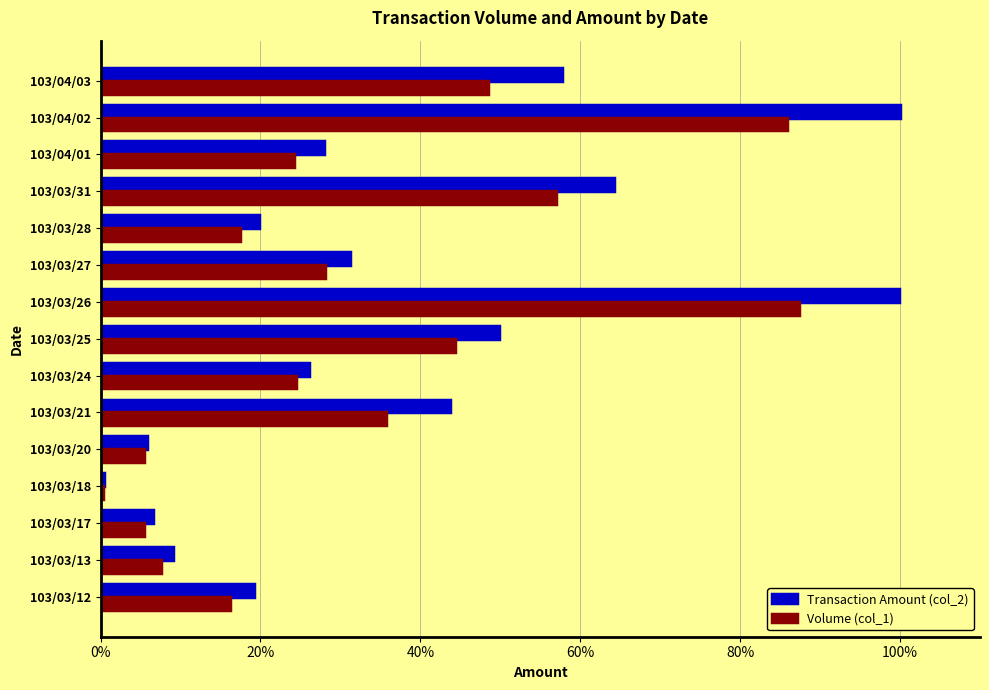

What is the sum of all Volume (col_1) values?

487.6